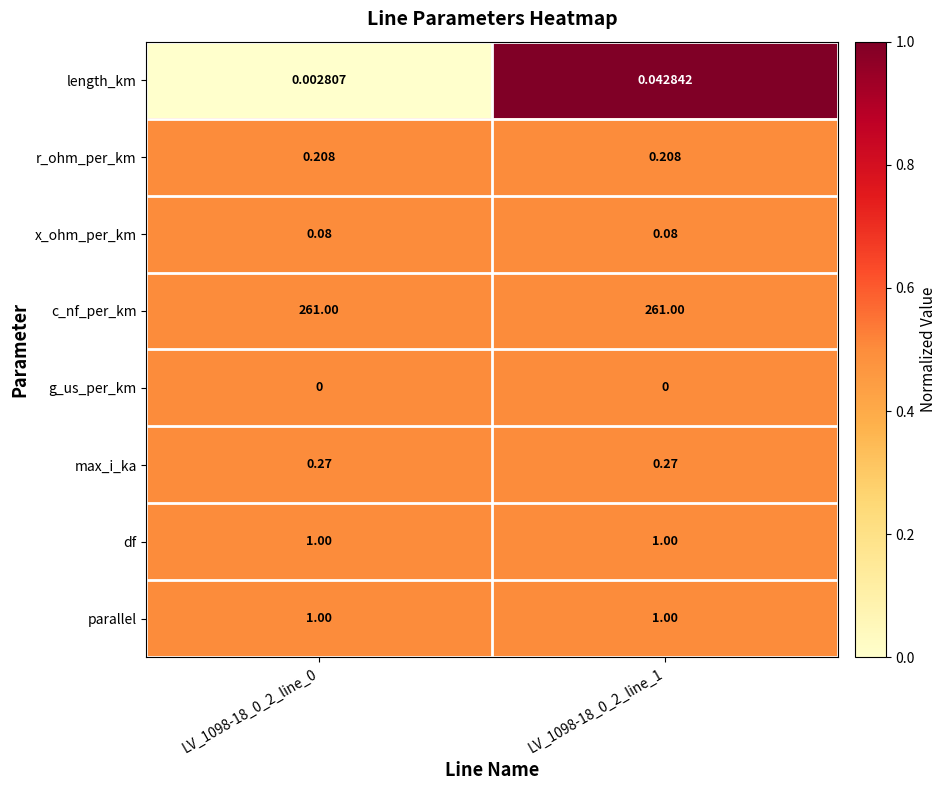

Between LV_1098-18_0_2_line_0 and LV_1098-18_0_2_line_1, which series saw the biggest shift?

length_km